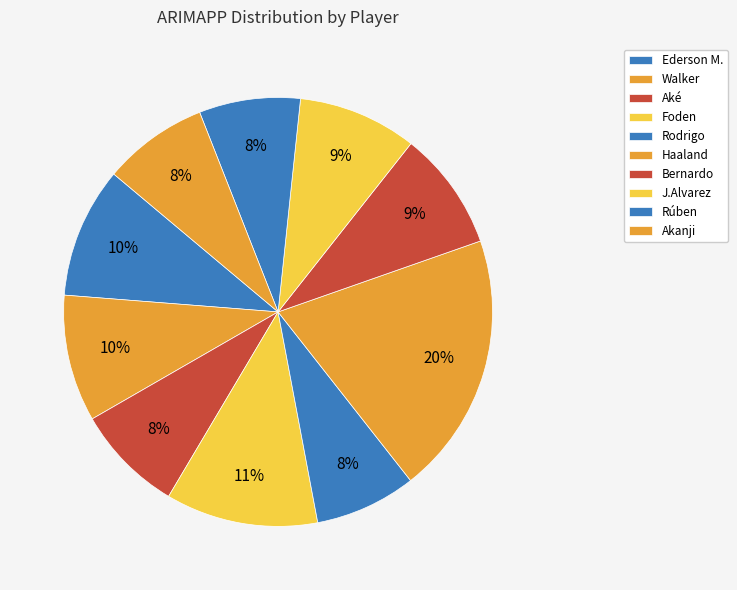

Is there a majority slice in this chart?

No